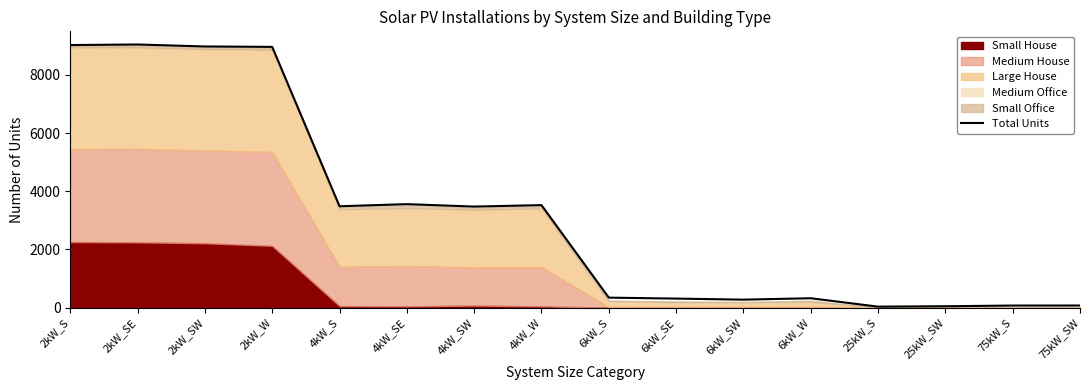

What is the sum of all values?

51536